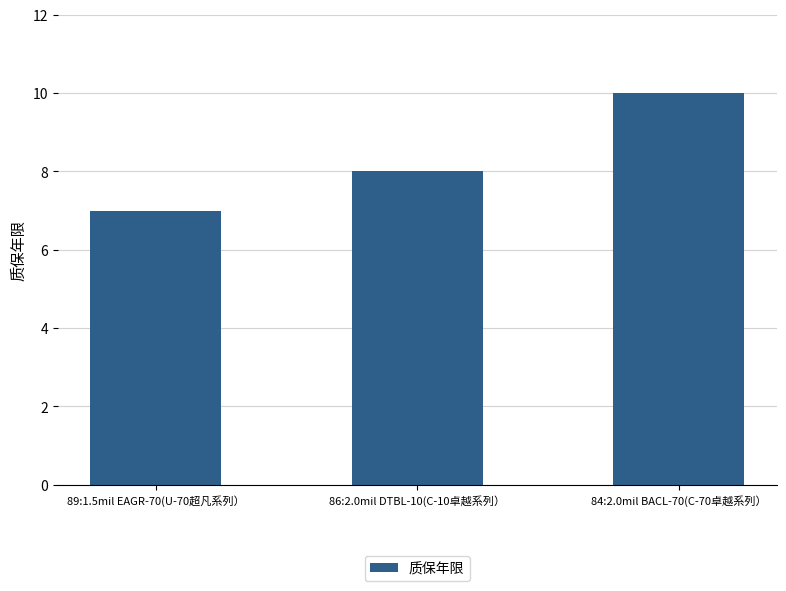

Reading left to right, list all the values displayed in this chart.

89:1.5mil EAGR-70(U-70超凡系列）=7	86:2.0mil DTBL-10(C-10卓越系列）=8	84:2.0mil BACL-70(C-70卓越系列）=10